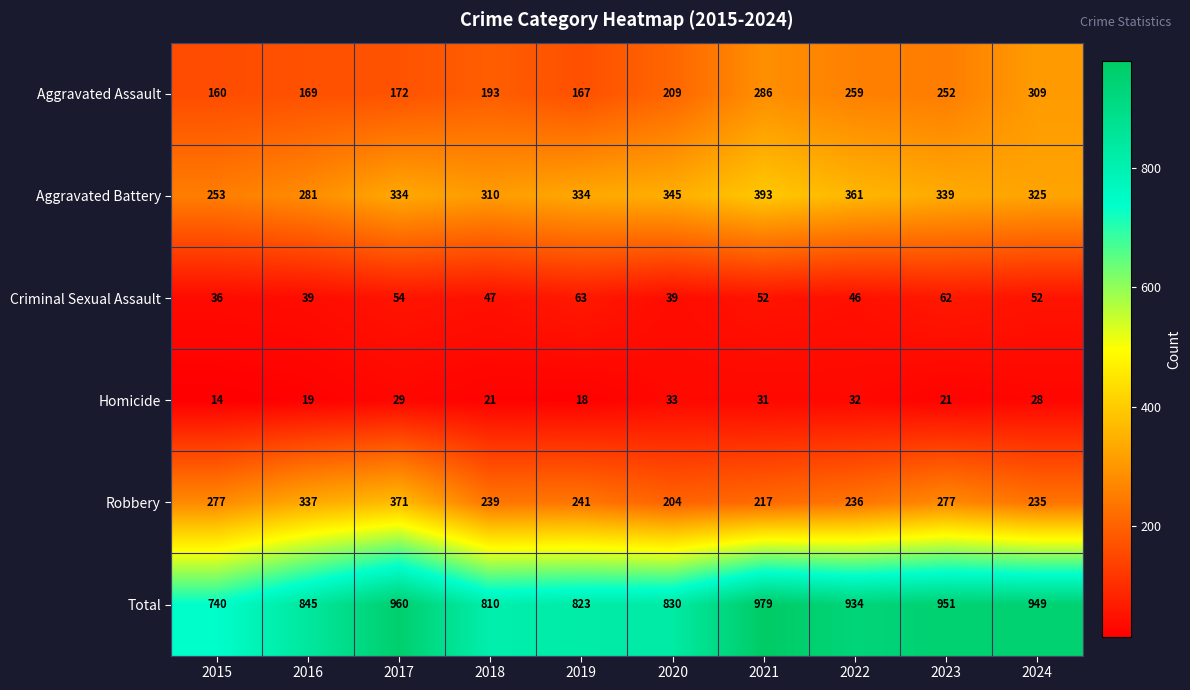

At which label is Aggravated Battery closest to 323?

2024